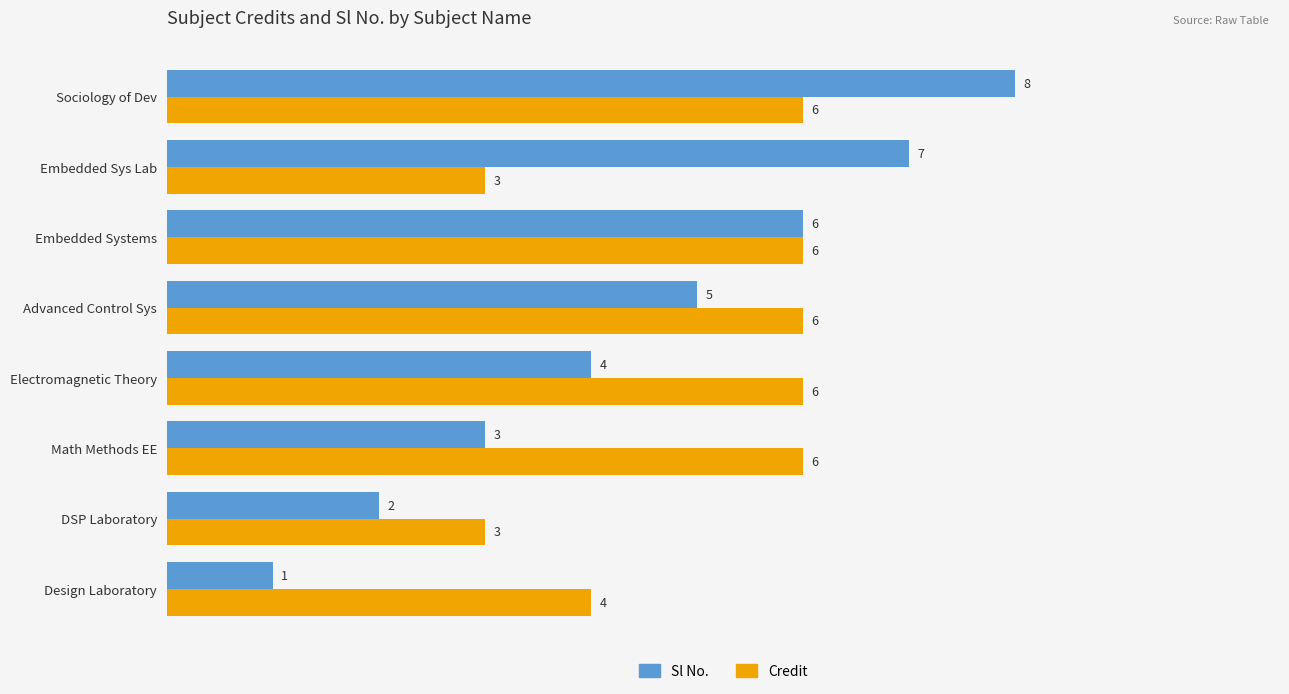

What is the greatest value displayed?

8